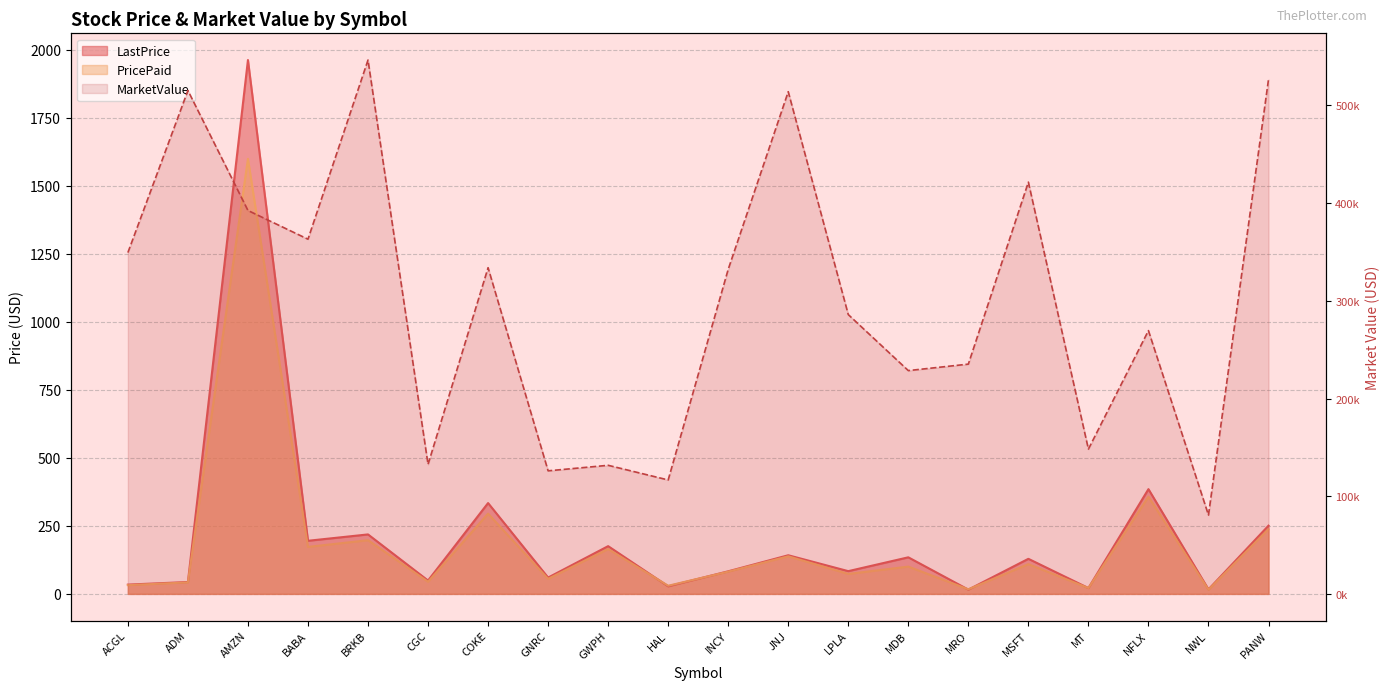

What is the value of the MarketValue point at the 14th from the left?

228582.0